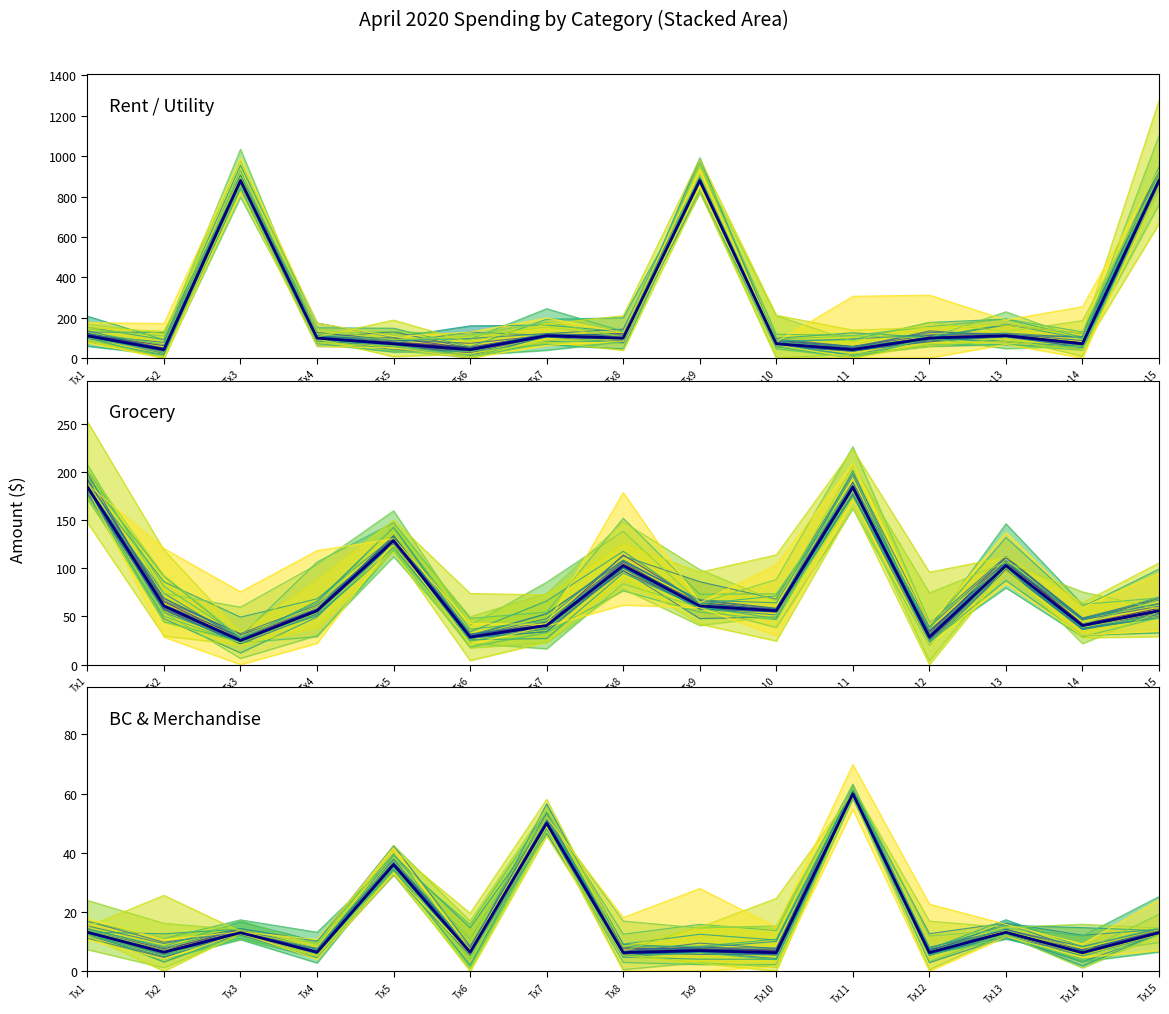

Read the Grocery value at Tx12.

28.6